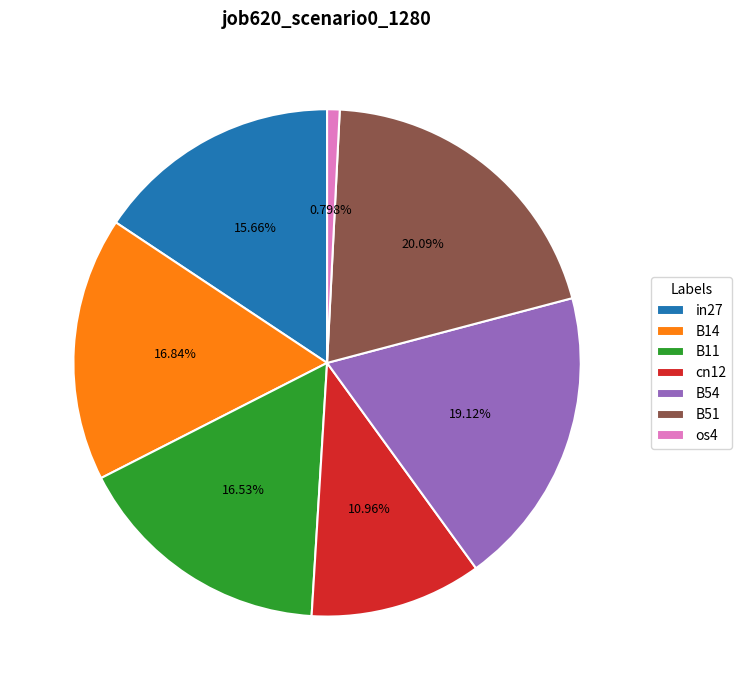

Which slice is the smallest?

os4